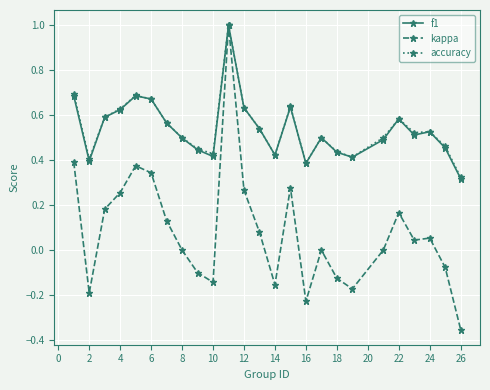

In kappa, how many points are lower than both neighbors (excluding endpoints)?

6